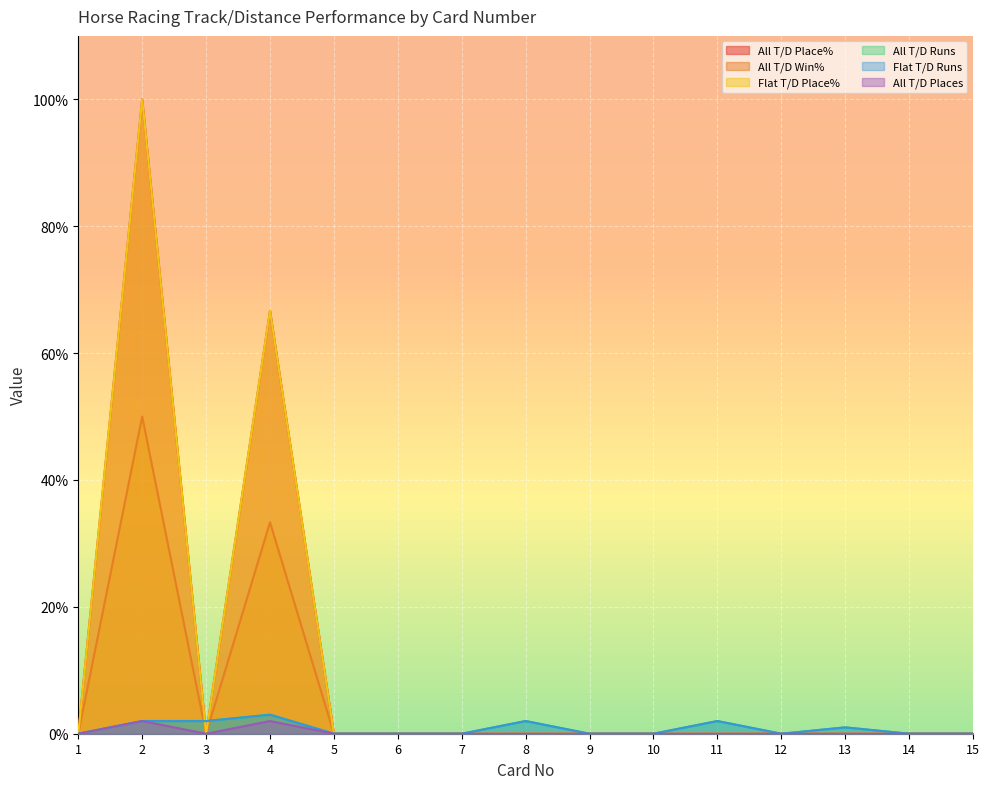

Reading left to right, transcribe all the data shown in this chart.

All T/D Place%: 0.0	100.0	0.0	66.7	0.0	0.0	0.0	0.0	0.0	0.0	0.0	0.0	0.0	0.0	0.0
All T/D Win%: 0.0	50.0	0.0	33.3	0.0	0.0	0.0	0.0	0.0	0.0	0.0	0.0	0.0	0.0	0.0
Flat T/D Place%: 0.0	100.0	0.0	66.7	0.0	0.0	0.0	0.0	0.0	0.0	0.0	0.0	0.0	0.0	0.0
All T/D Runs: 0.0	2.0	2.0	3.0	0.0	0.0	0.0	2.0	0.0	0.0	2.0	0.0	1.0	0.0	0.0
Flat T/D Runs: 0.0	2.0	2.0	3.0	0.0	0.0	0.0	2.0	0.0	0.0	2.0	0.0	1.0	0.0	0.0
All T/D Places: 0.0	2.0	0.0	2.0	0.0	0.0	0.0	0.0	0.0	0.0	0.0	0.0	0.0	0.0	0.0